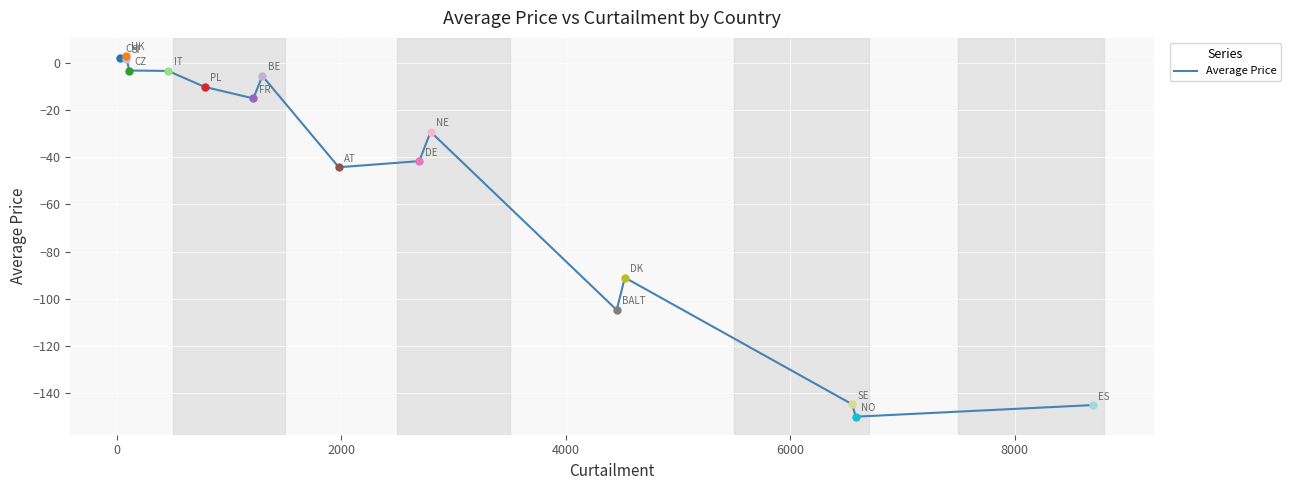

What is the difference between the maximum and minimum values?

152.9